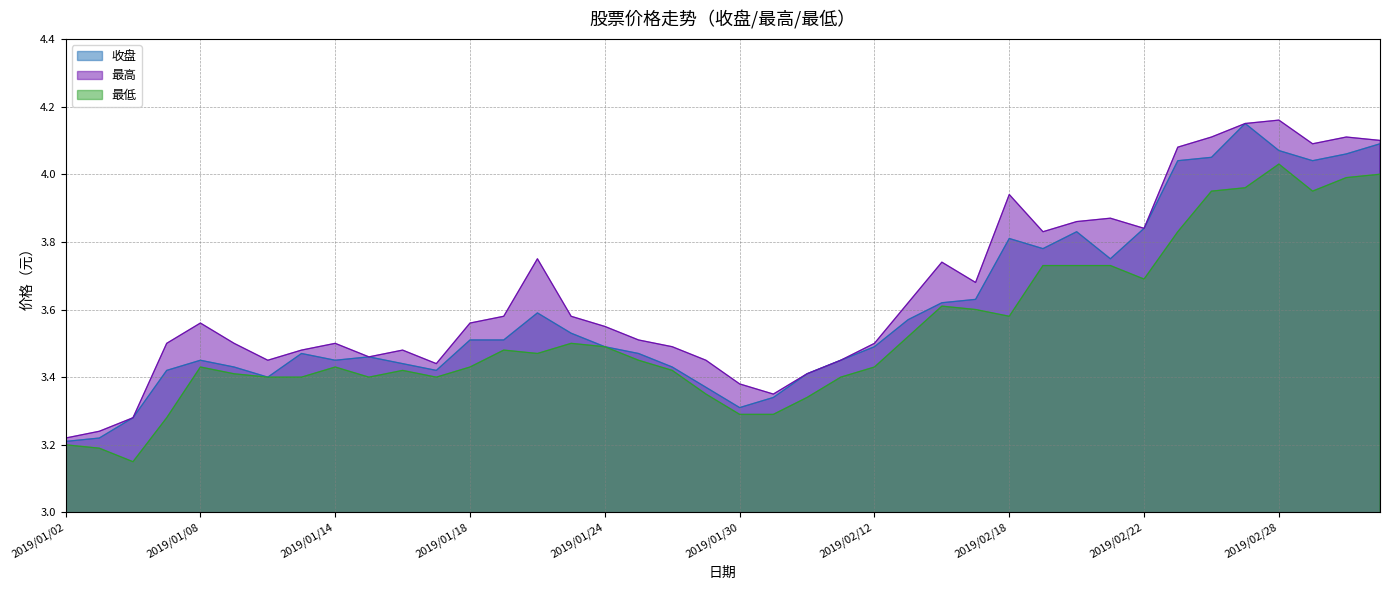

What is the difference between the second highest and minimum values in the 收盘 series?

0.9